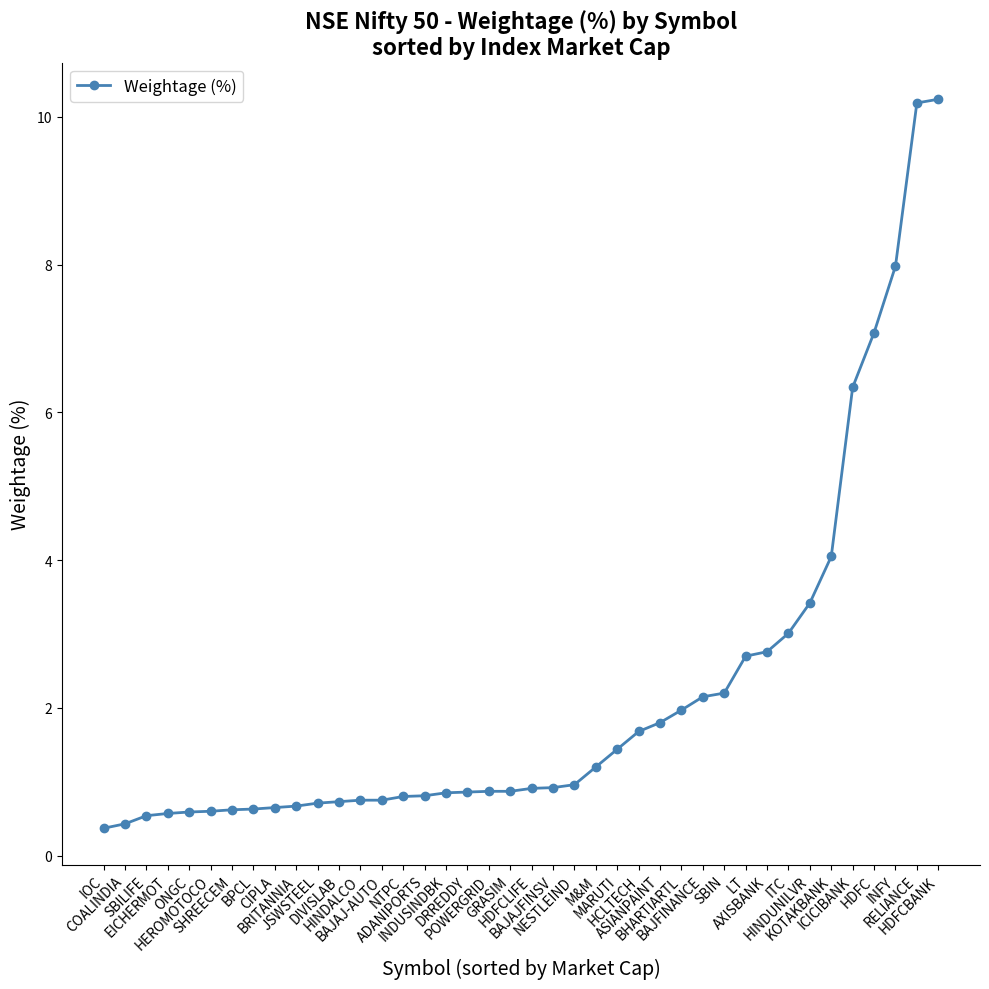

What is the difference between the maximum and minimum values?

9.9